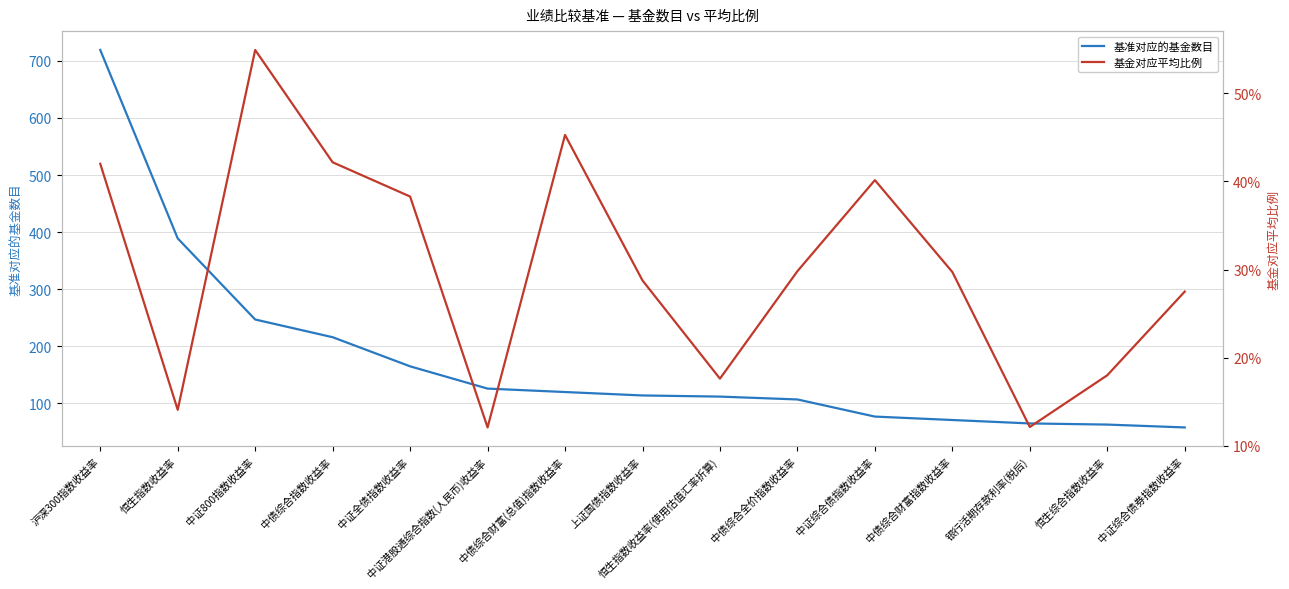

True or false: 基金对应平均比例 and 基准对应的基金数目 cross at least once.

False